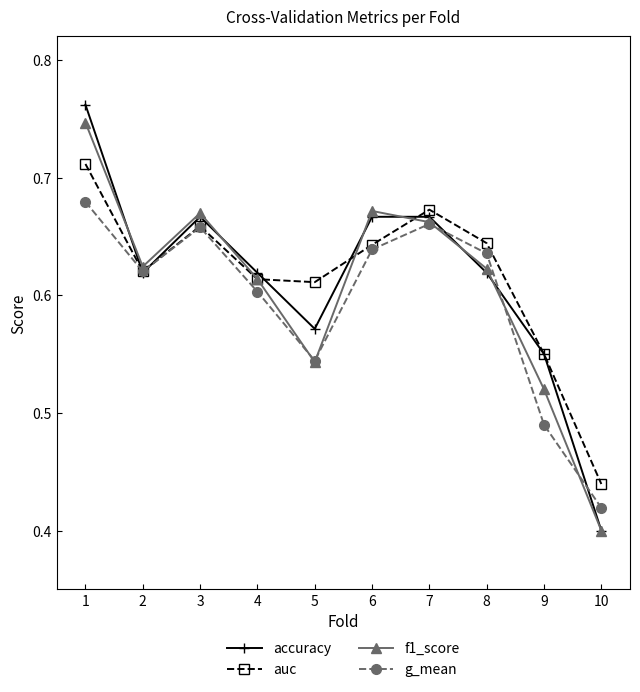

True or false: auc has a value of 0.3 at 2.

False